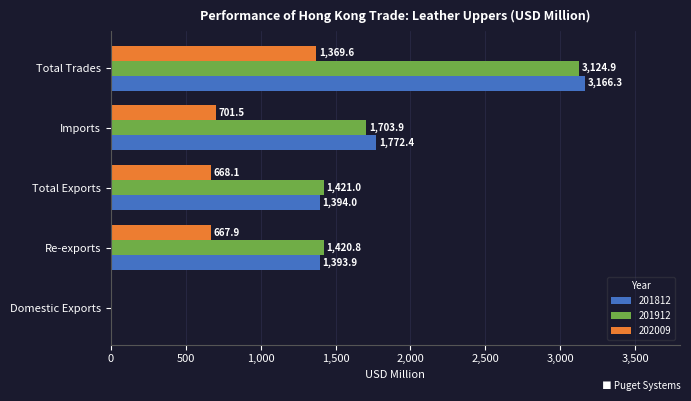

What is the sum of the 202009 values at Imports and Total Trades?

2071.1